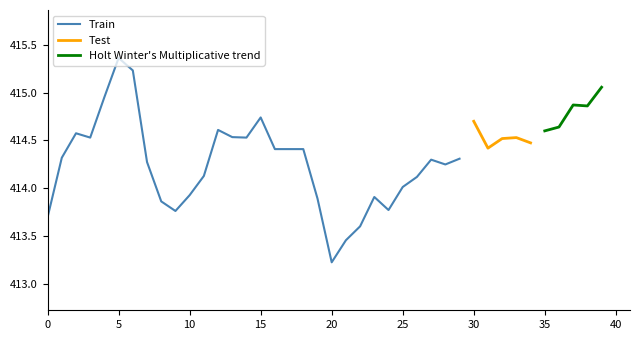

What is the sum of the Close values at 35 and 21?

828.0